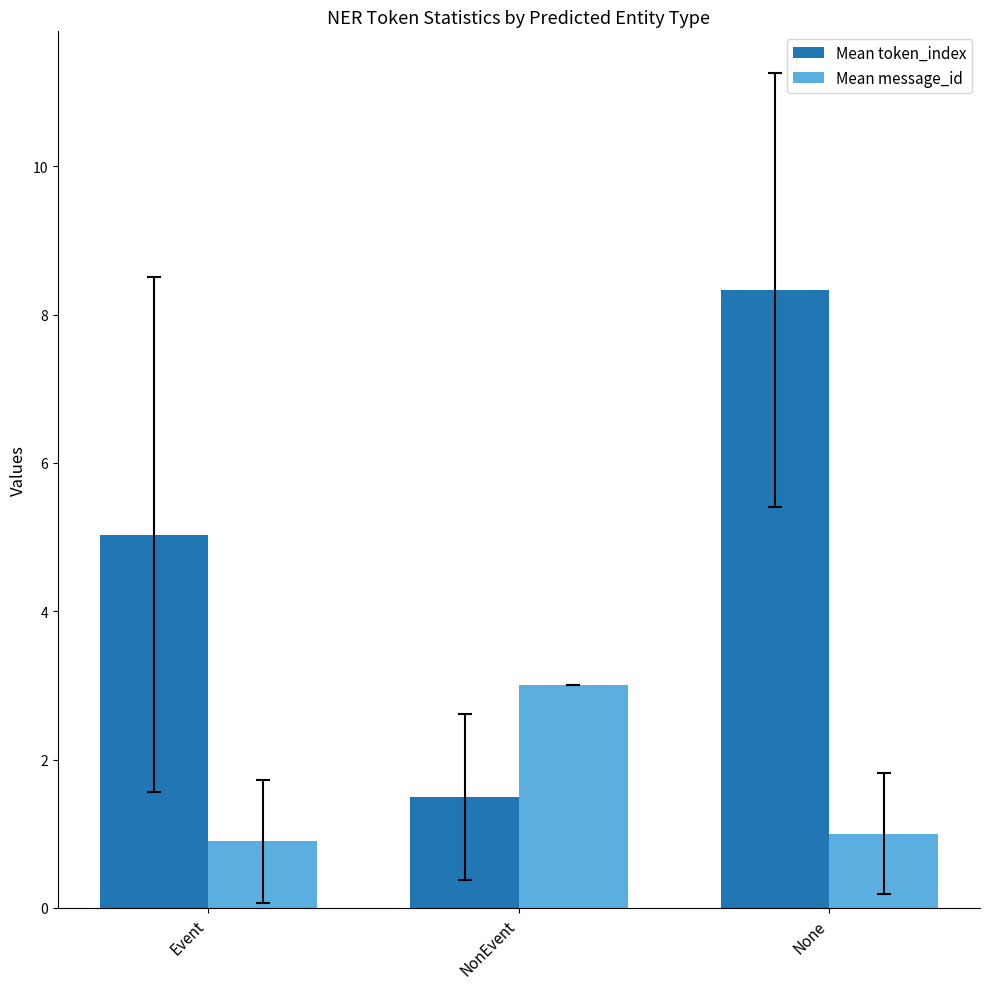

At None, list the series in order from largest to smallest.

Mean token_index, Mean message_id